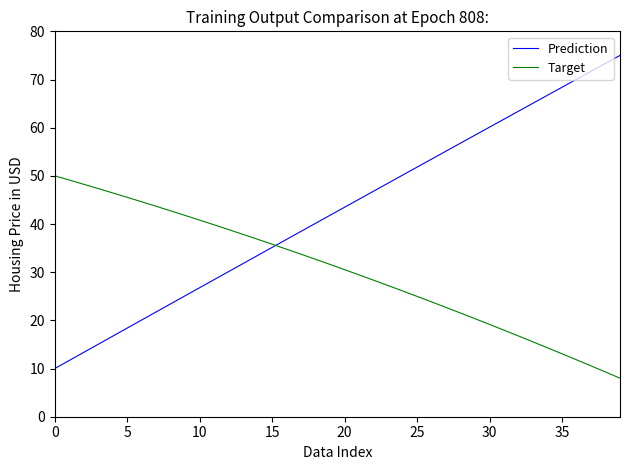

True or false: Target and Prediction intersect in this chart.

True